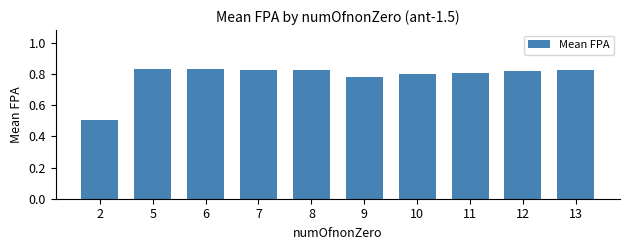

What is the minimum value shown in the chart?

0.5